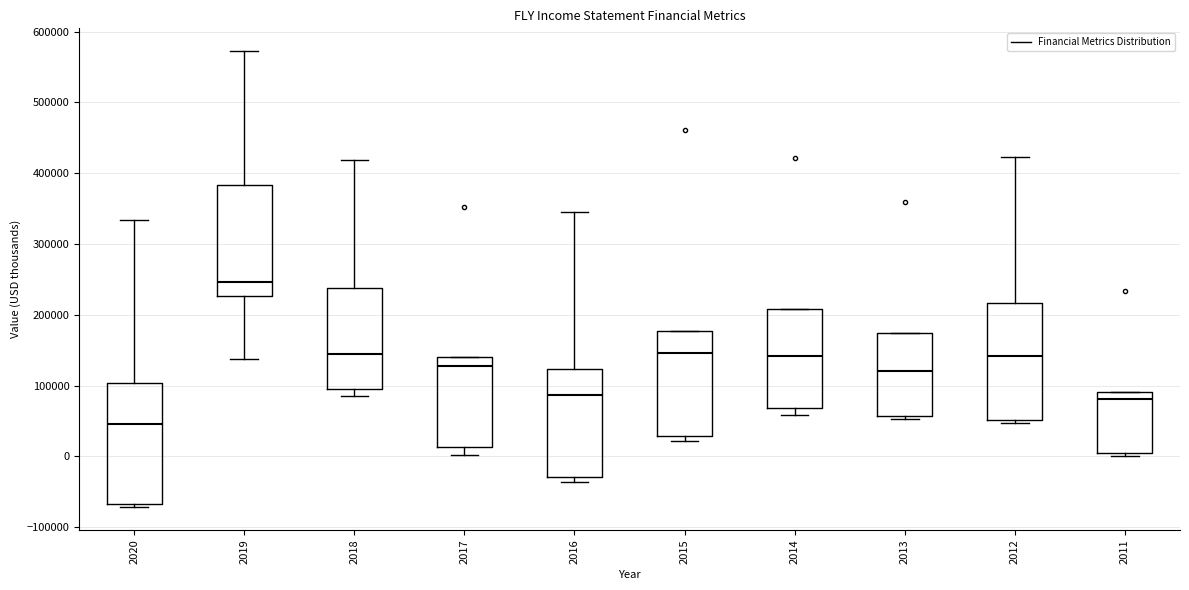

Reading left to right, transcribe this box plot: for each box, give where its median line is, the range the box spans, and where its two whiskers end, as read against the y-axis. The values are not printed on the chart, so give them approximately, as read against the axis.

2020: median 50000, box -70000 to 100000, whiskers -70000 (just below the box's lower edge) to 330000
2019: median 250000, box 230000 to 380000, whiskers 140000 to 570000
2018: median 140000, box 100000 to 240000, whiskers 90000 to 420000
2017: median 130000, box 10000 to 140000, whiskers 0 to 140000
2016: median 90000, box -30000 to 120000, whiskers -40000 to 340000
2015: median 150000, box 30000 to 180000, whiskers 20000 to 180000
2014: median 140000, box 70000 to 210000, whiskers 60000 to 210000
2013: median 120000, box 60000 to 170000, whiskers 50000 to 170000
2012: median 140000, box 50000 to 220000, whiskers 50000 (just below the box's lower edge) to 420000
2011: median 80000, box 10000 to 90000, whiskers 0 to 90000